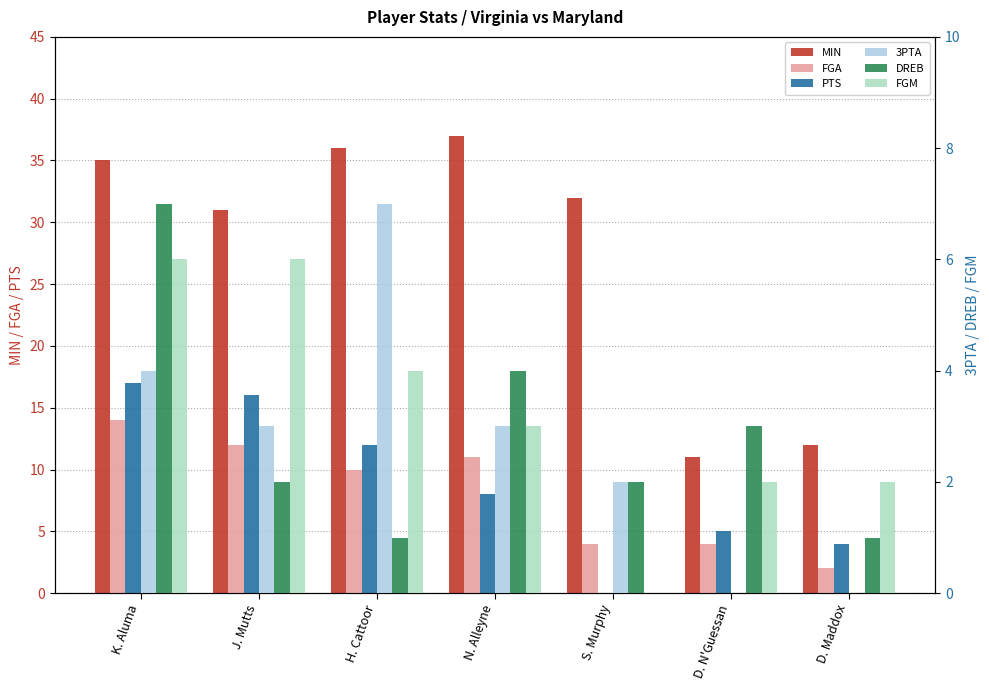

How many data points in FGA are above 10?

3